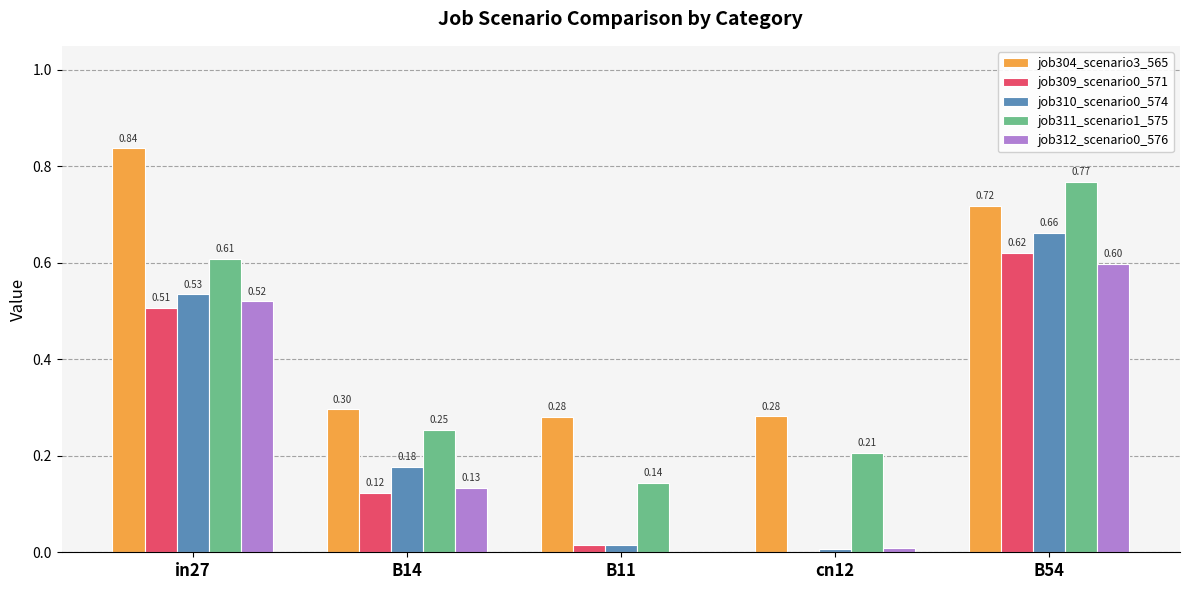

Is the value of job311_scenario1_575 at cn12 greater than the value of job312_scenario0_576 at B14?

Yes